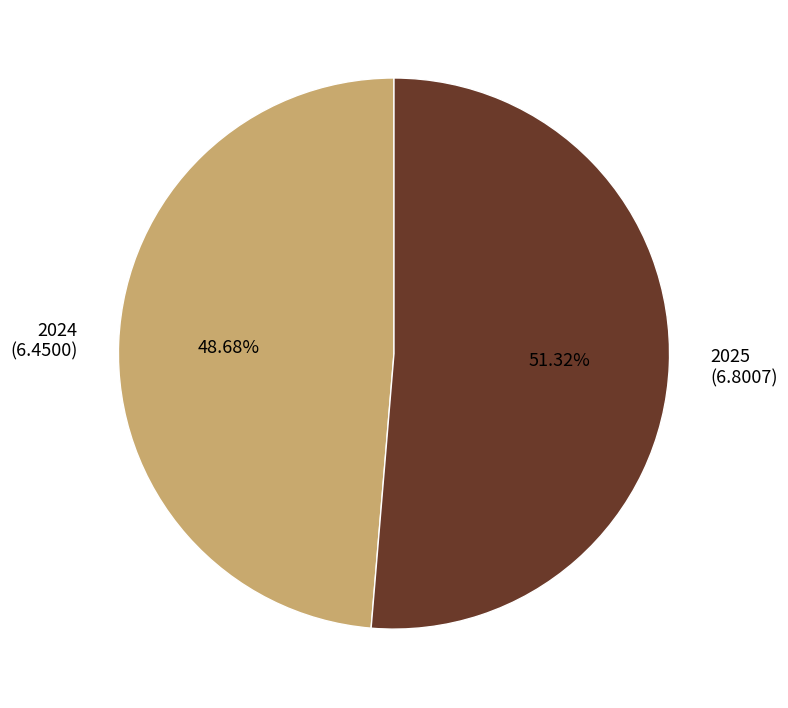

Which category has the smallest portion of the pie?

2024